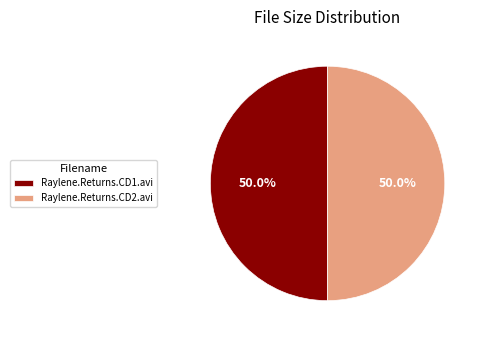

To the nearest percent, what is the combined percentage of Raylene.Returns.CD1.avi and Raylene.Returns.CD2.avi?

100%